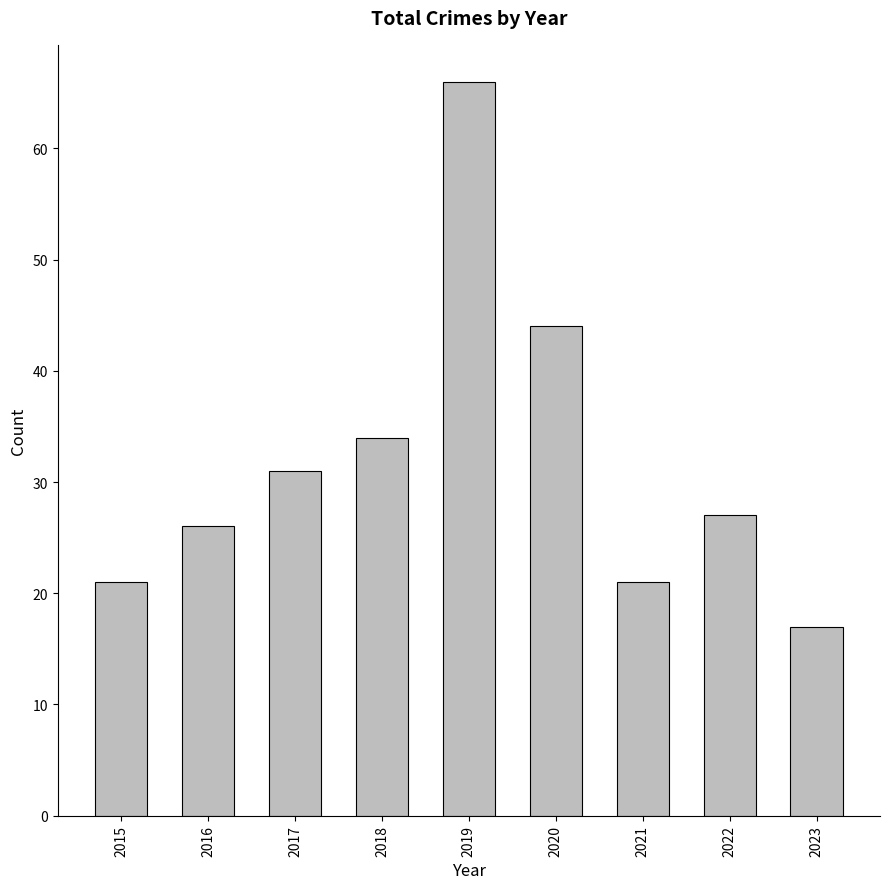

What is the average value?

32